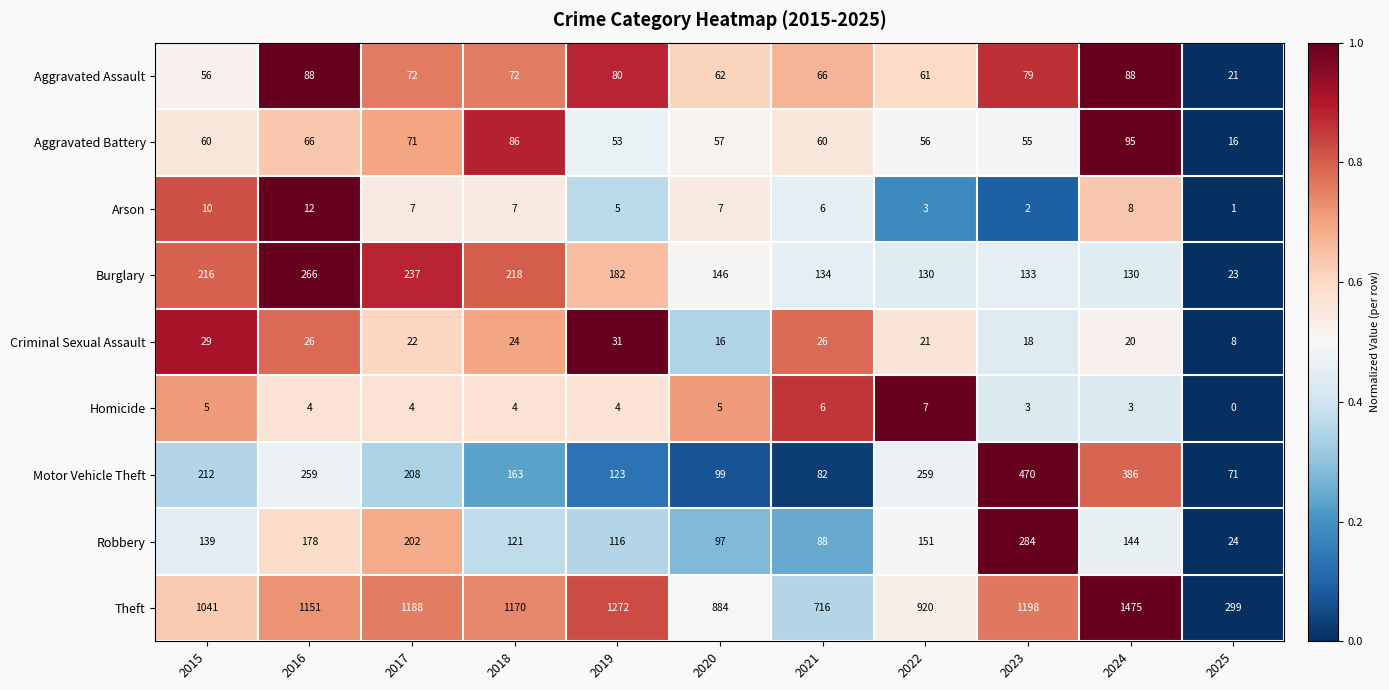

What is the difference between the highest and lowest values at 2021?

710